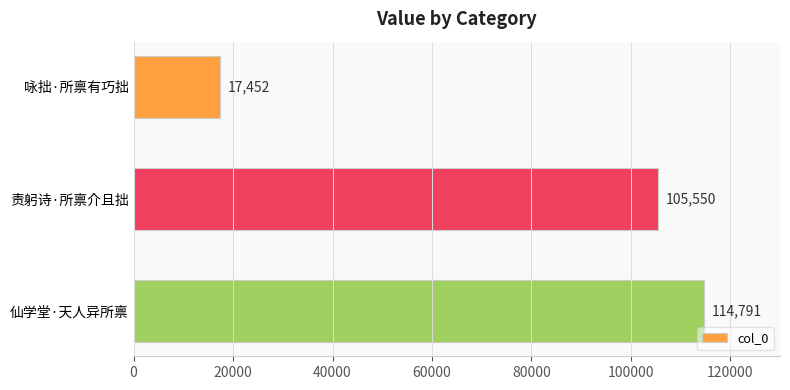

How many bars are there in total?

3